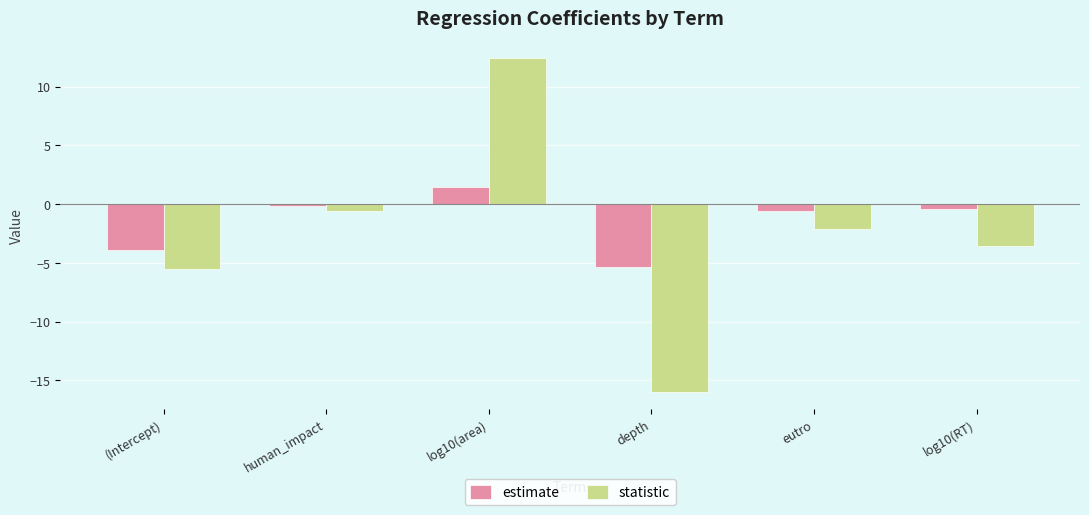

Rank the series at eutro from highest to lowest value.

estimate, statistic